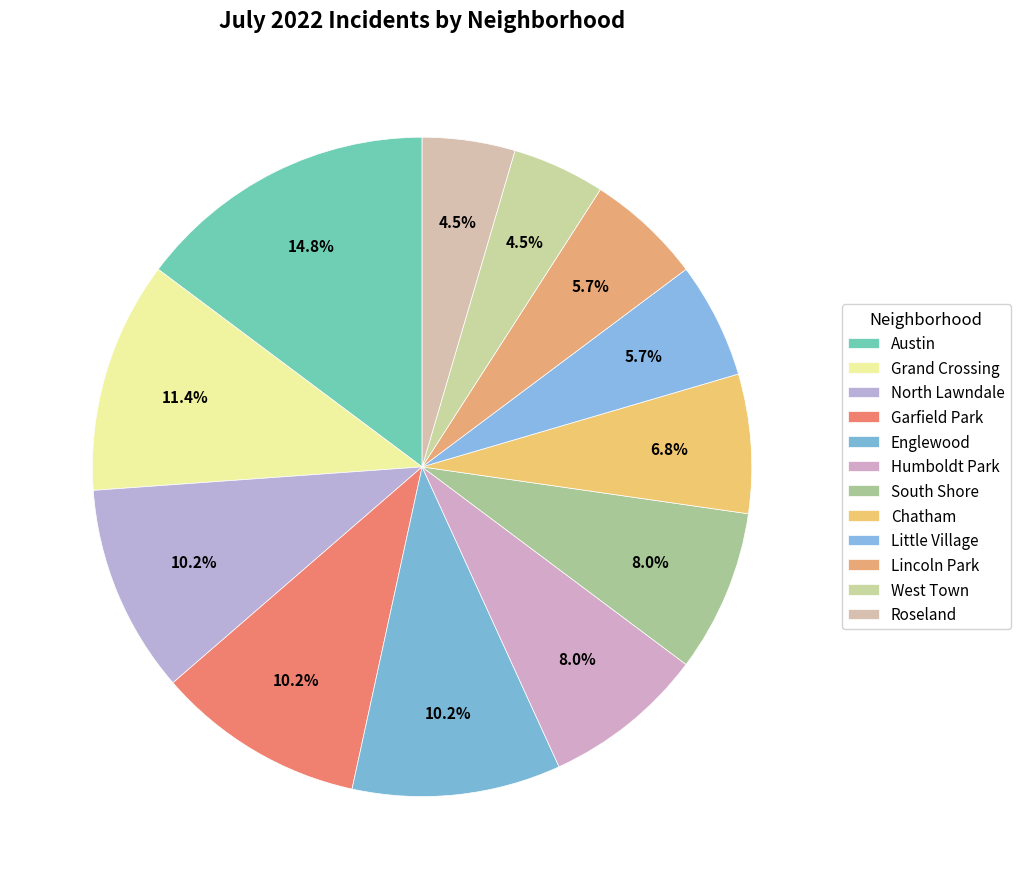

What percentage is the Lincoln Park slice, to the nearest percent?

6%